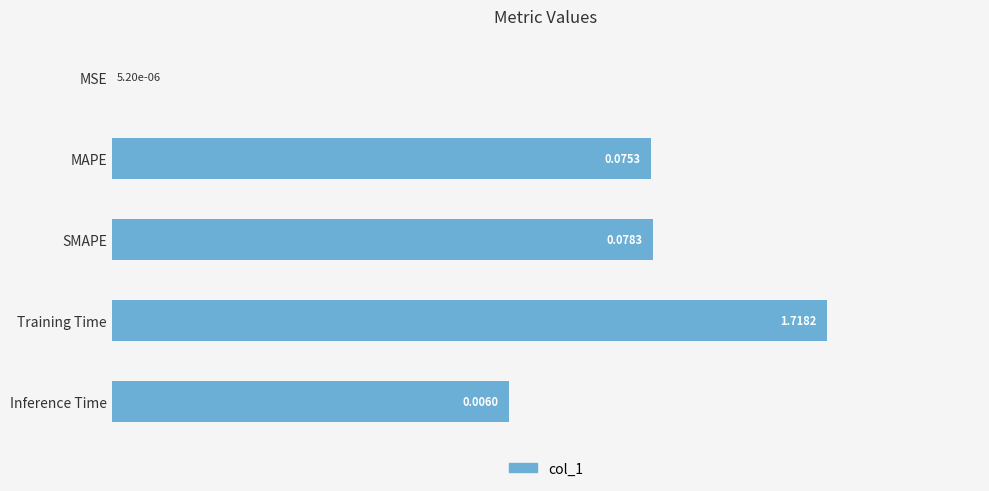

Are the bars horizontal?

Yes